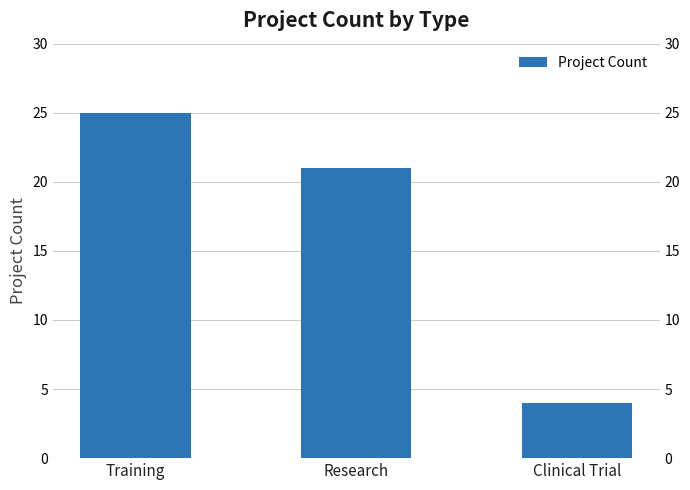

Is it true that the value at Research is 21?

True